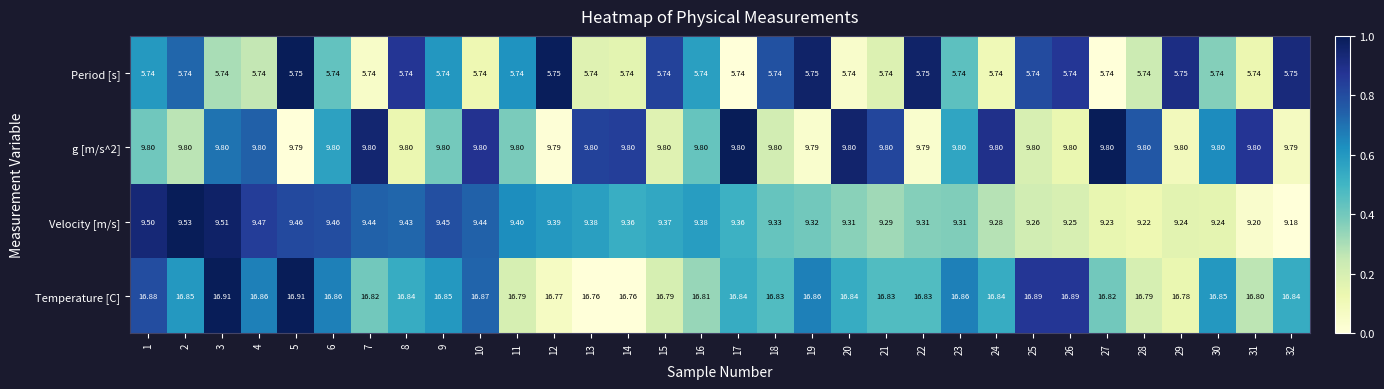

Count the number of categories in the chart.

32